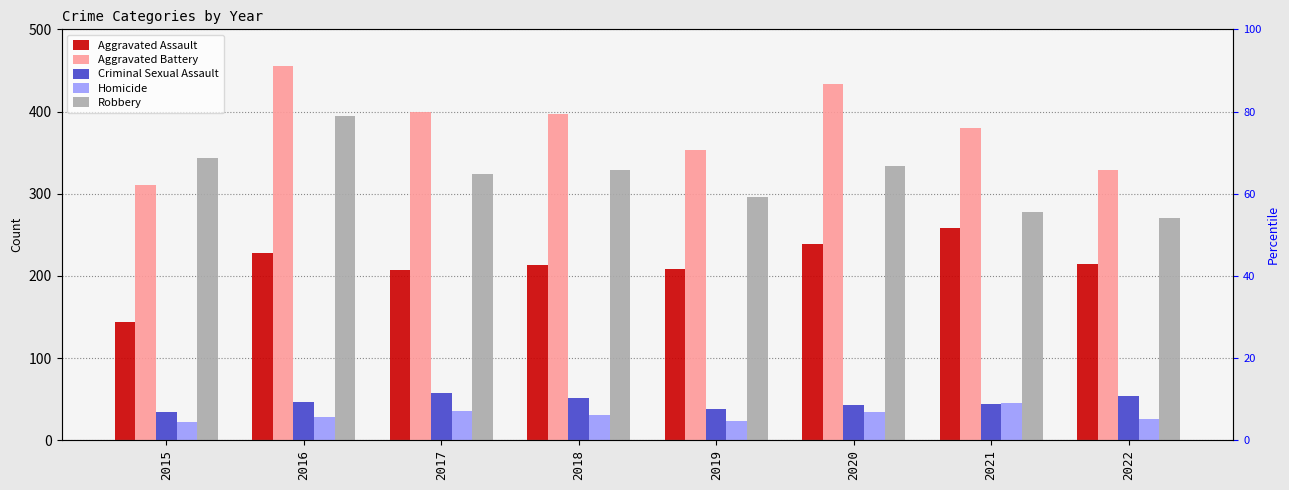

Which category has the lowest value in the Criminal Sexual Assault series?

2015